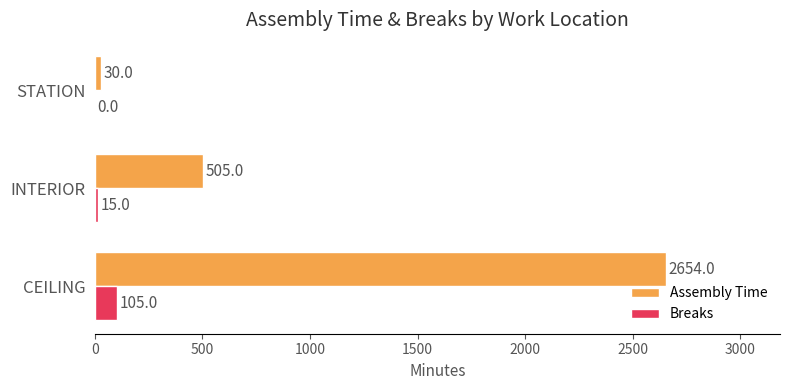

What are all the series names shown in the legend?

Assembly Time, Breaks